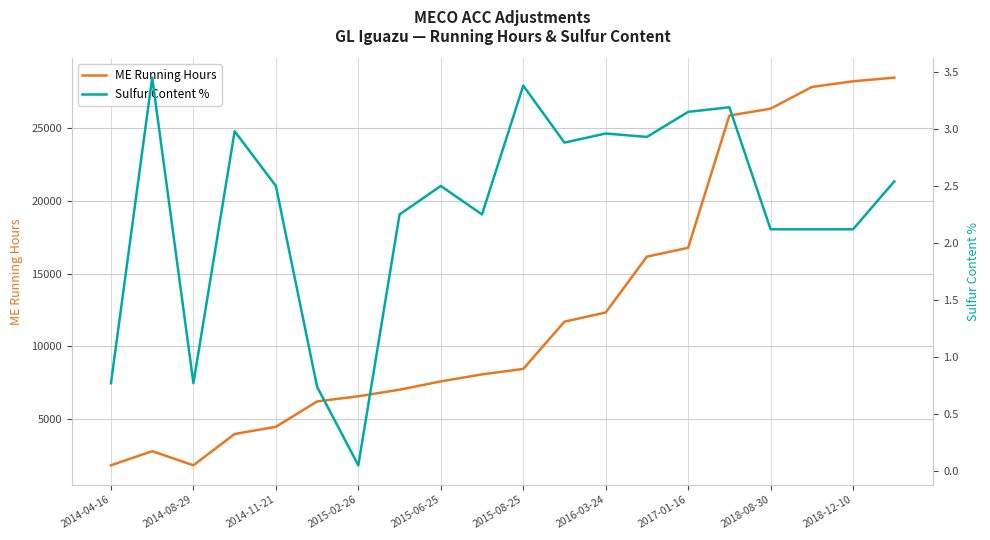

What is the minimum value for ME Running Hours?

1800.0